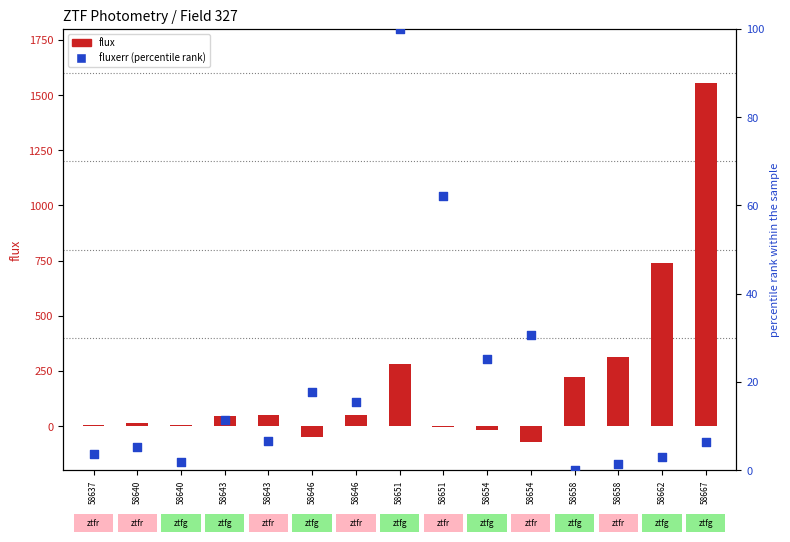

What is the total value across all series at 58662?

741.2